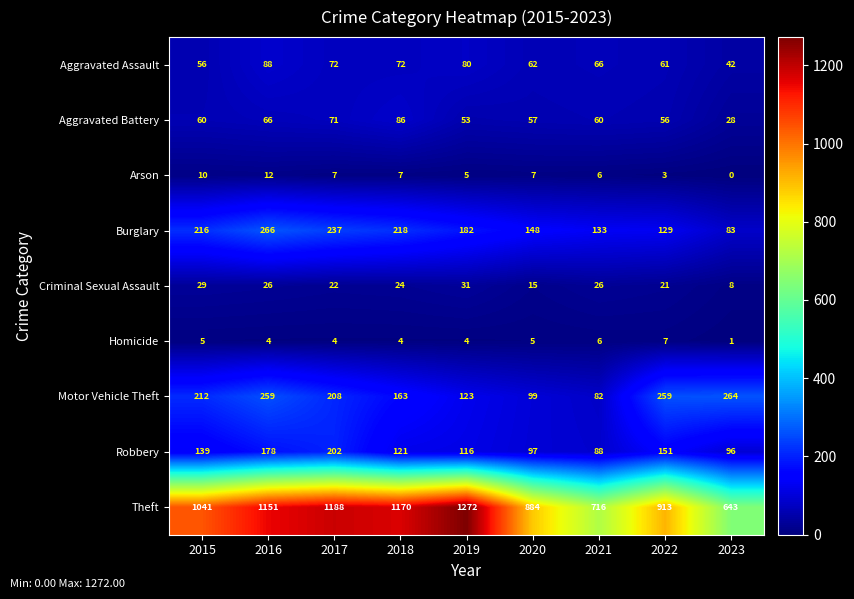

Where is Arson nearest to the value 6?

2021